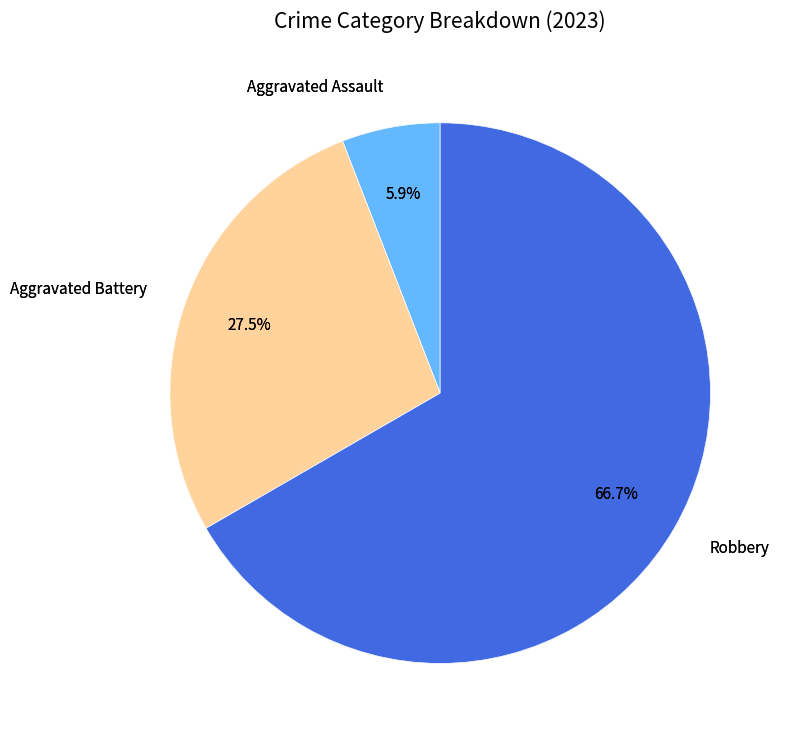

The Robbery slice represents 67% of the pie. True or false?

True